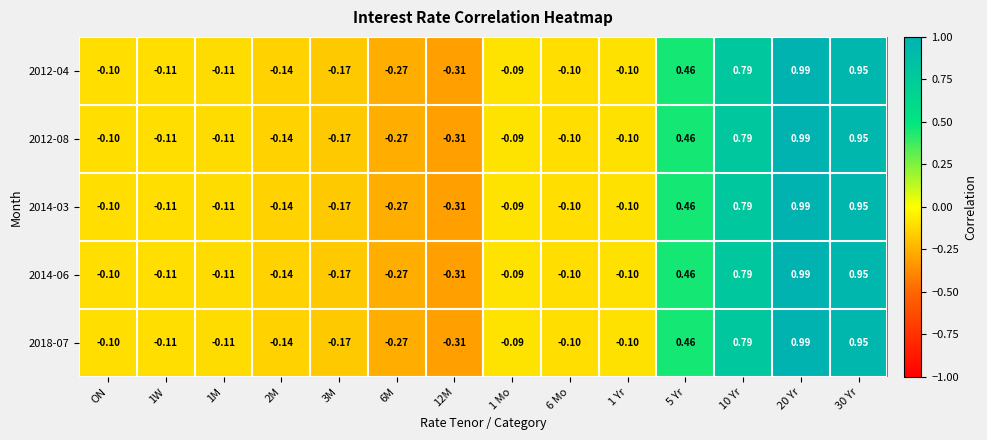

Is the value of 2014-06 at 1 Mo greater than the value of 2012-04 at 6M?

Yes